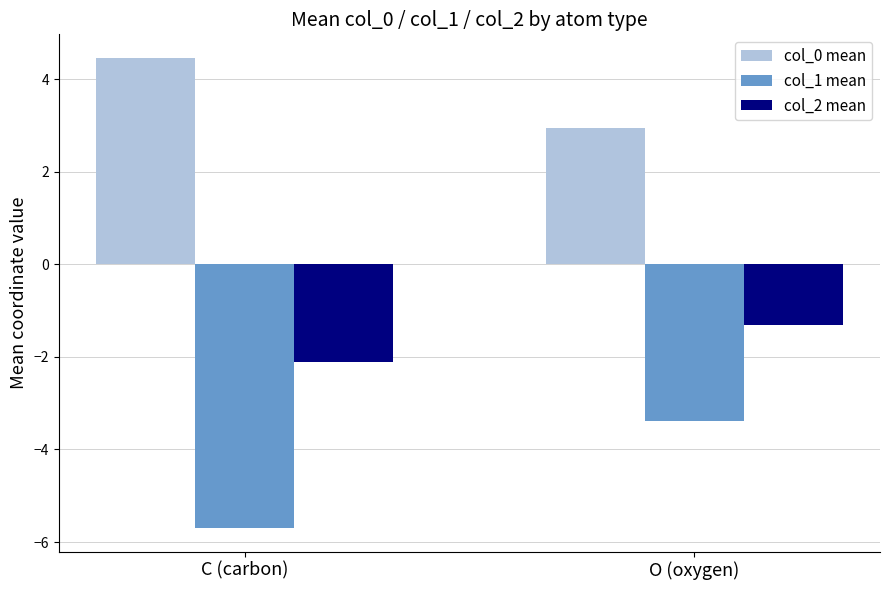

Does the chart contain any negative values?

Yes